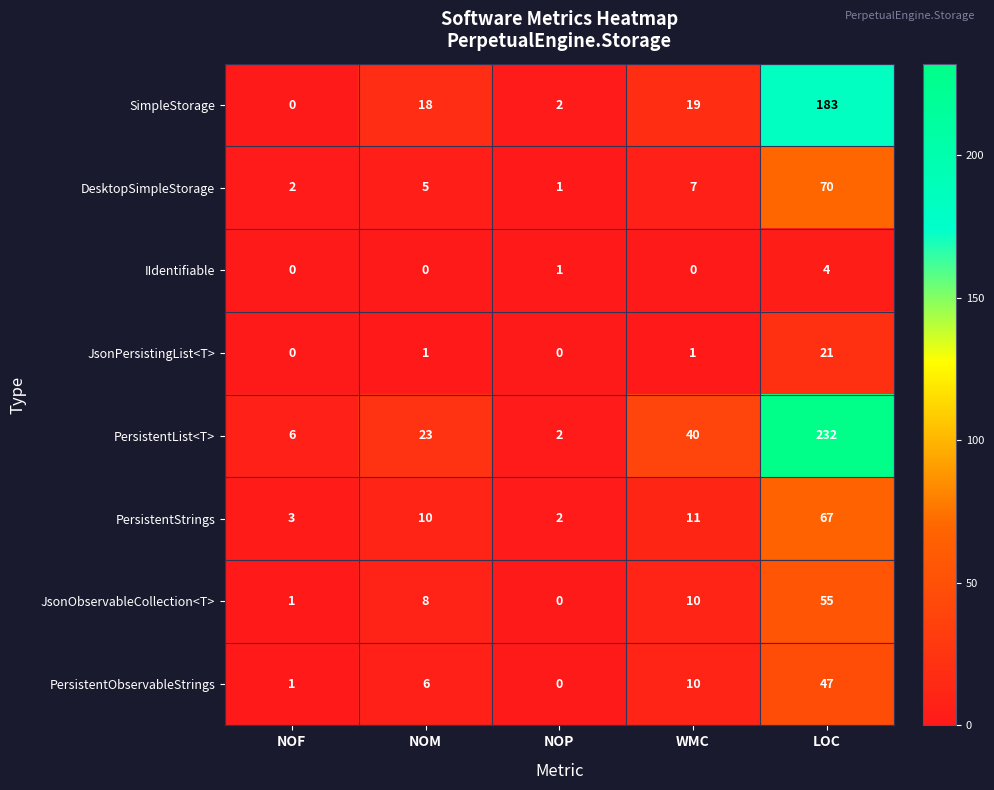

What is the sum of the JsonObservableCollection<T> values at NOF and NOM?

9